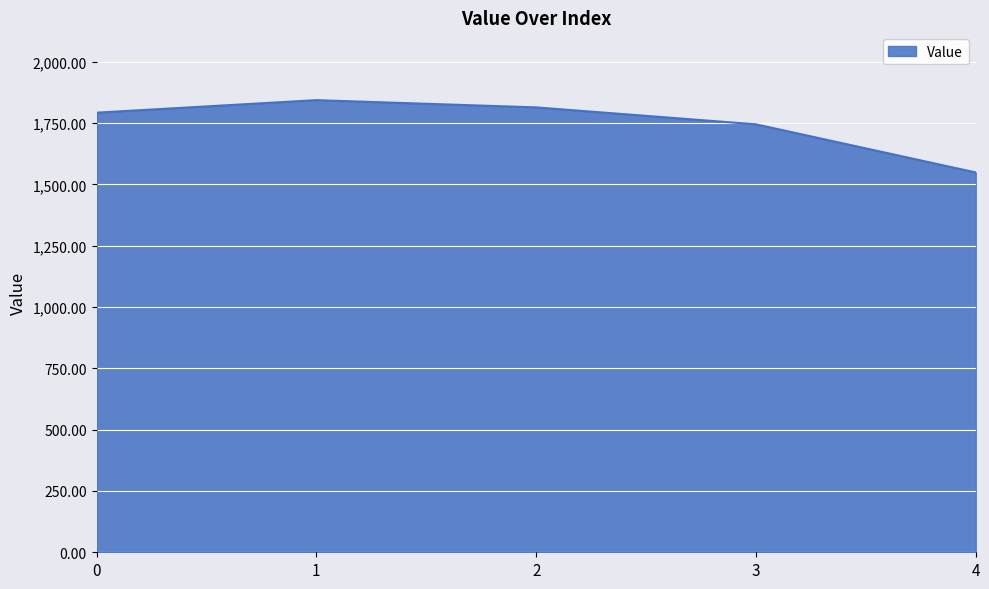

What is the difference between the values at 0 and 4?

243.8